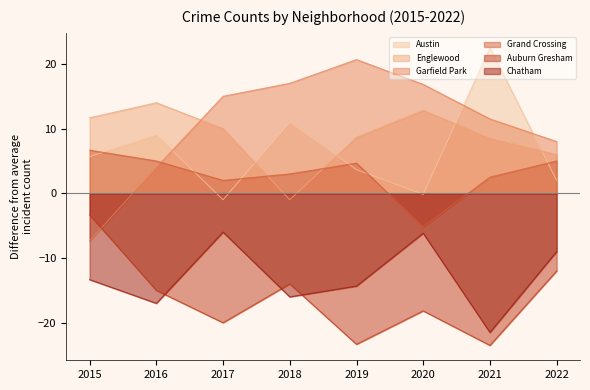

The value of Englewood at 2020 is 63. True or false?

False